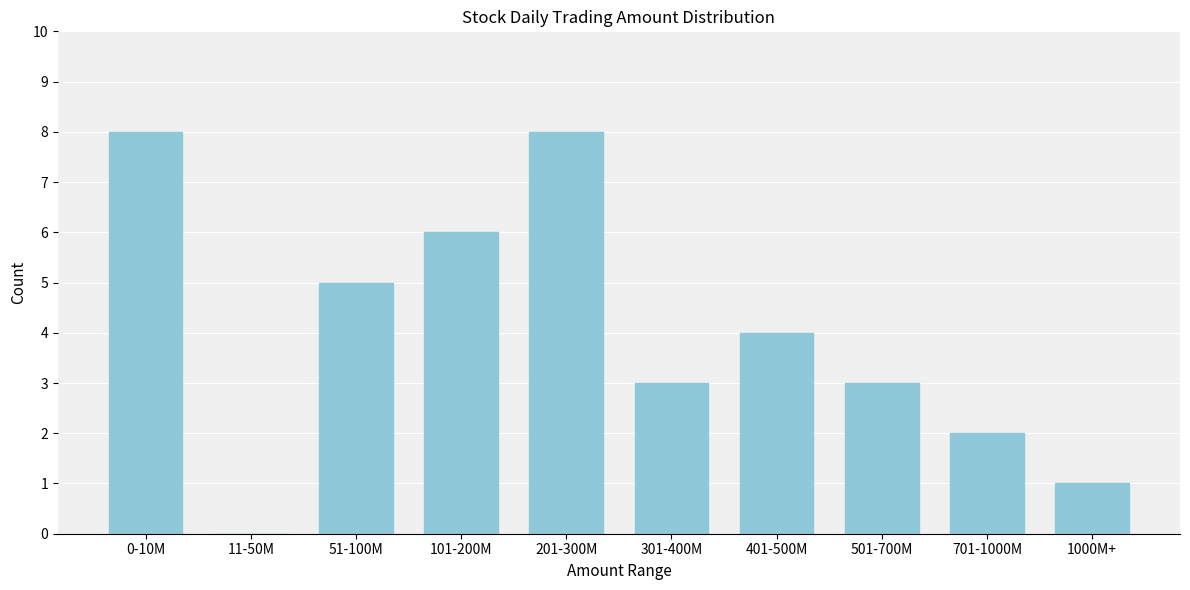

Reading left to right, what are all the values shown in this chart?

0-10M=8	11-50M=0	51-100M=5	101-200M=6	201-300M=8	301-400M=3	401-500M=4	501-700M=3	701-1000M=2	1000M+=1